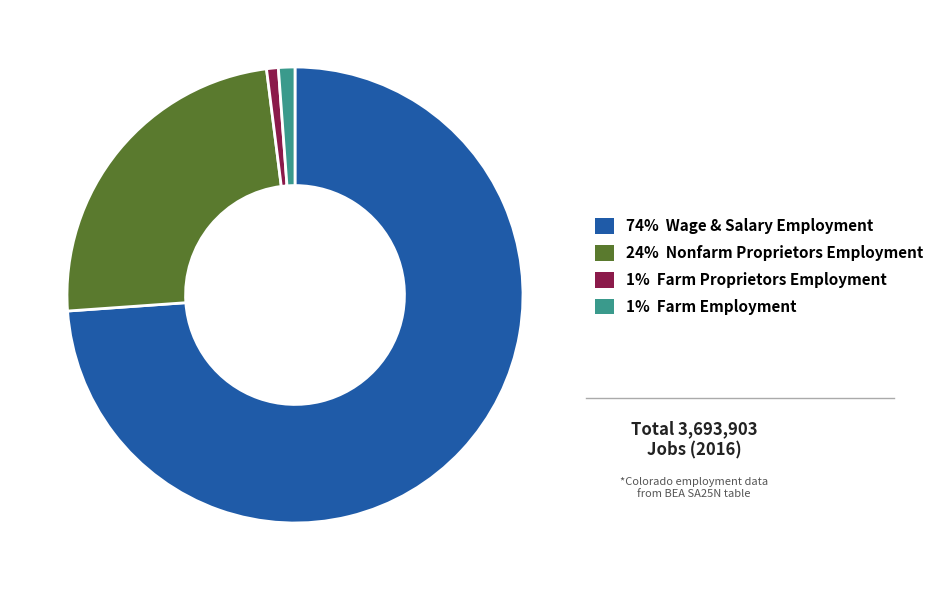

Is there any slice that represents more than half of the pie?

Yes